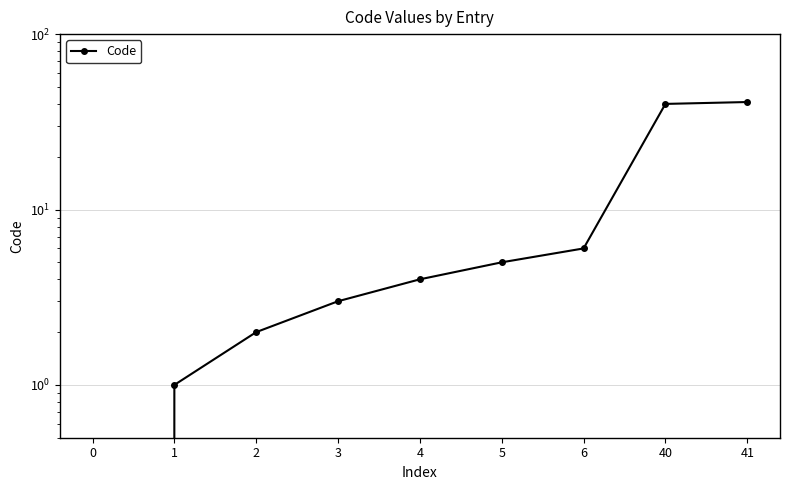

The value at 40 is 40. True or false?

True